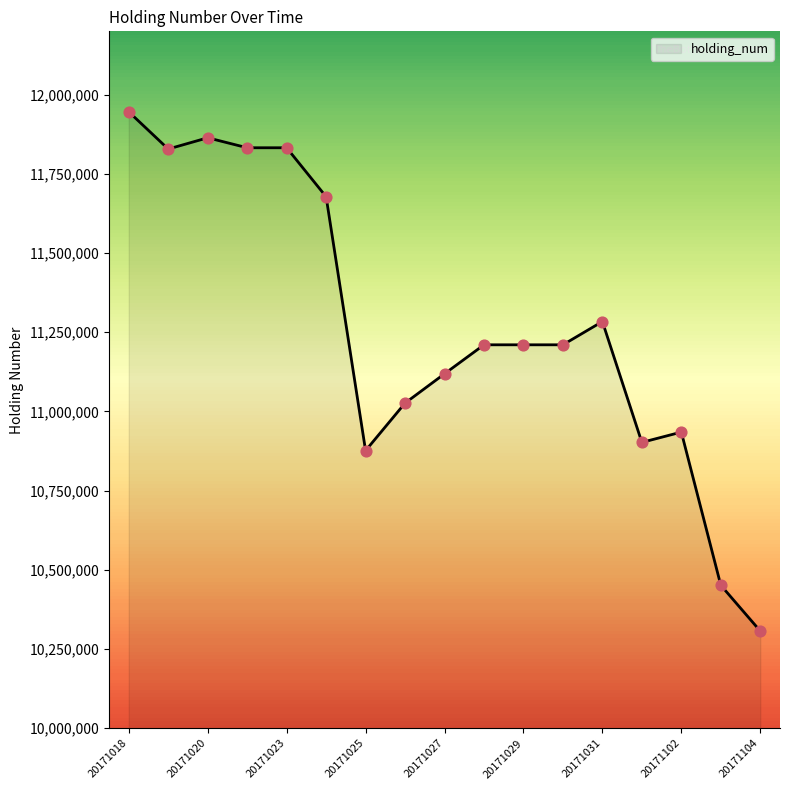

Approximately how many times larger is the value at 15 compared to 9?

0.9